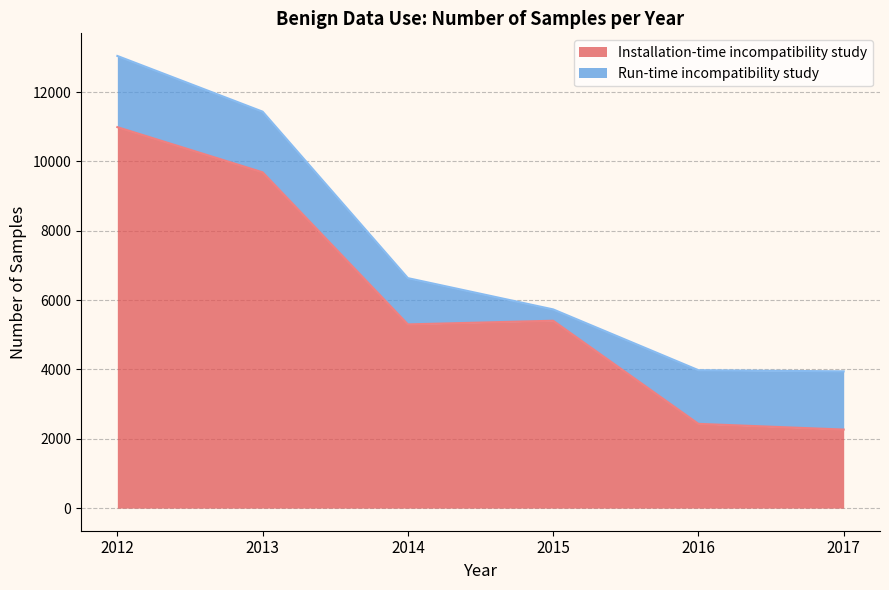

What is the change in value from 2016 to 2017?

-165